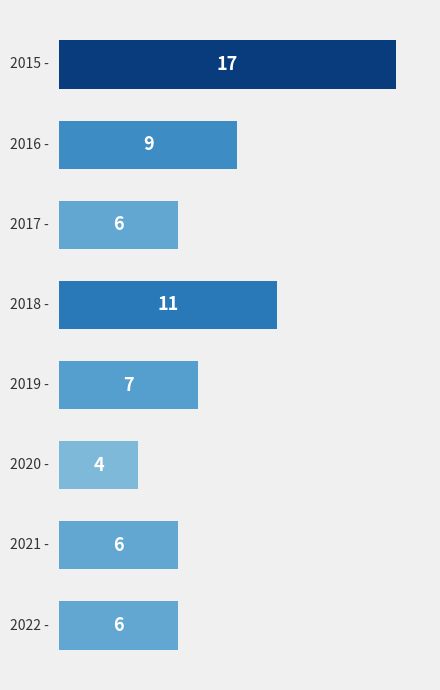

Are the bars horizontal?

Yes